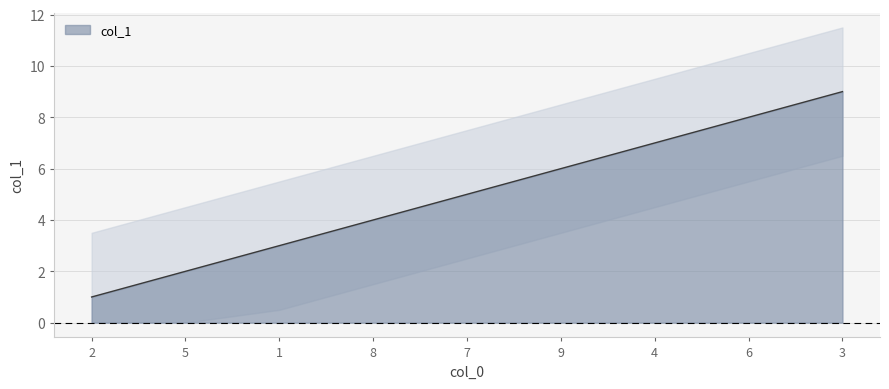

Which label corresponds to the smallest value in the chart?

2